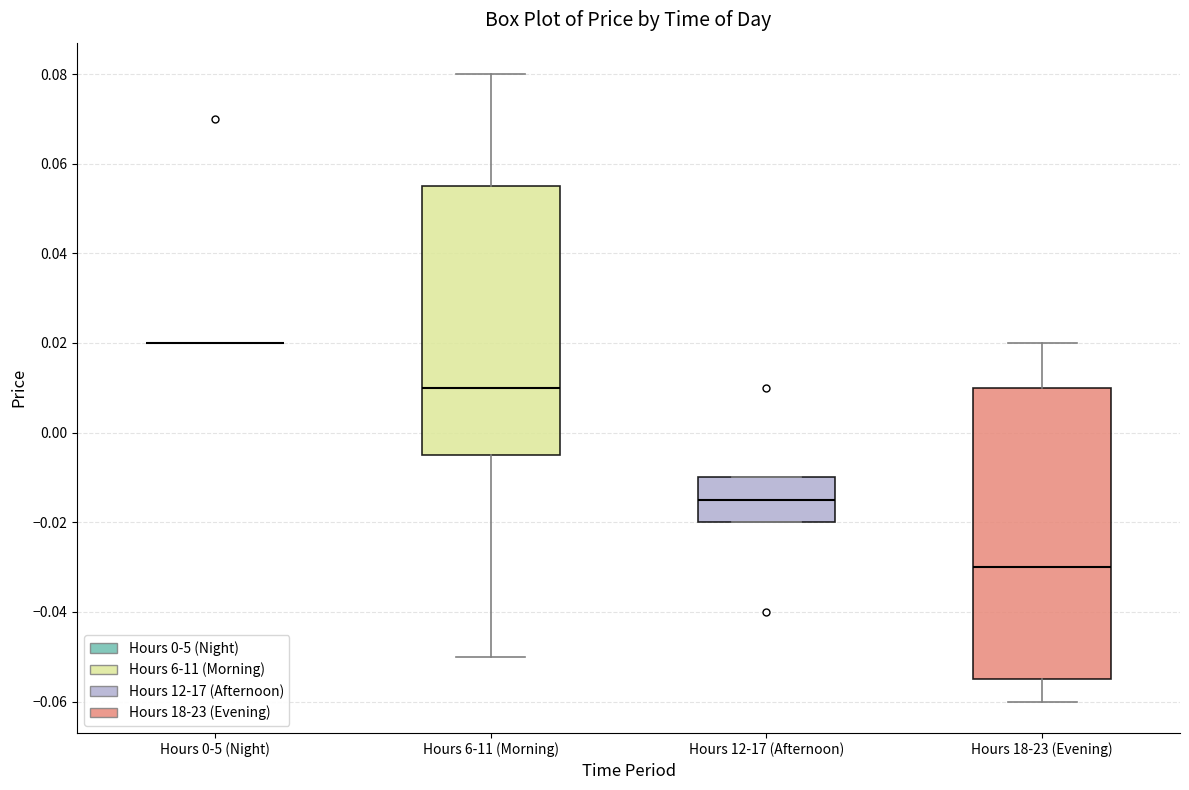

Which box is the tallest, from its lower edge to its upper edge?

Hours 18-23 (Evening)